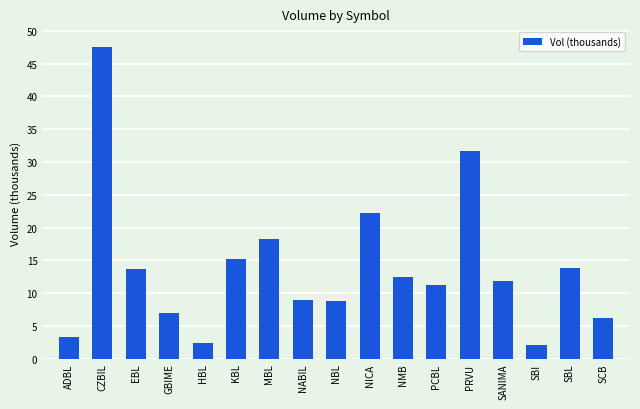

At which label is the value closest to 24?

NICA